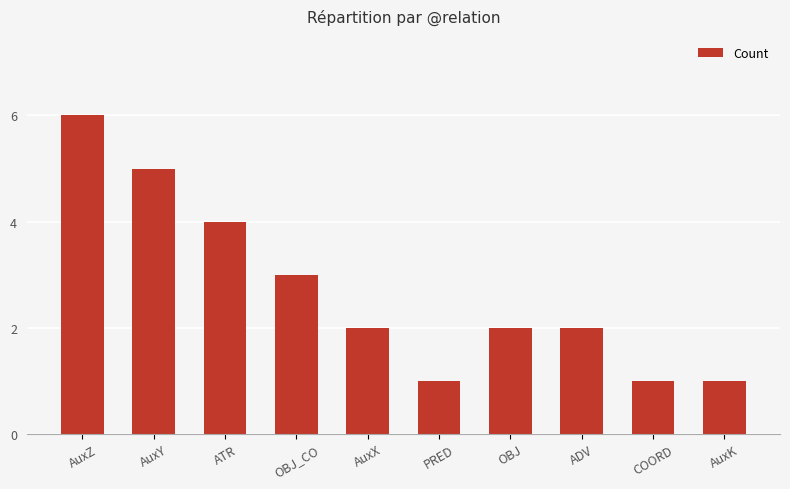

Which category has the highest value across all series?

AuxZ